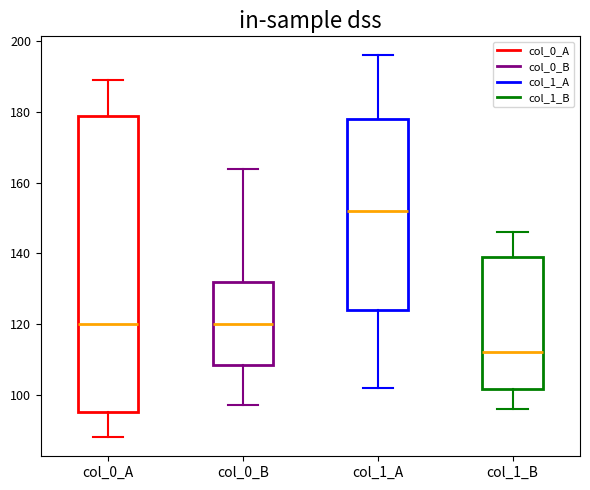

Which box's median line is the lowest?

col_1_B